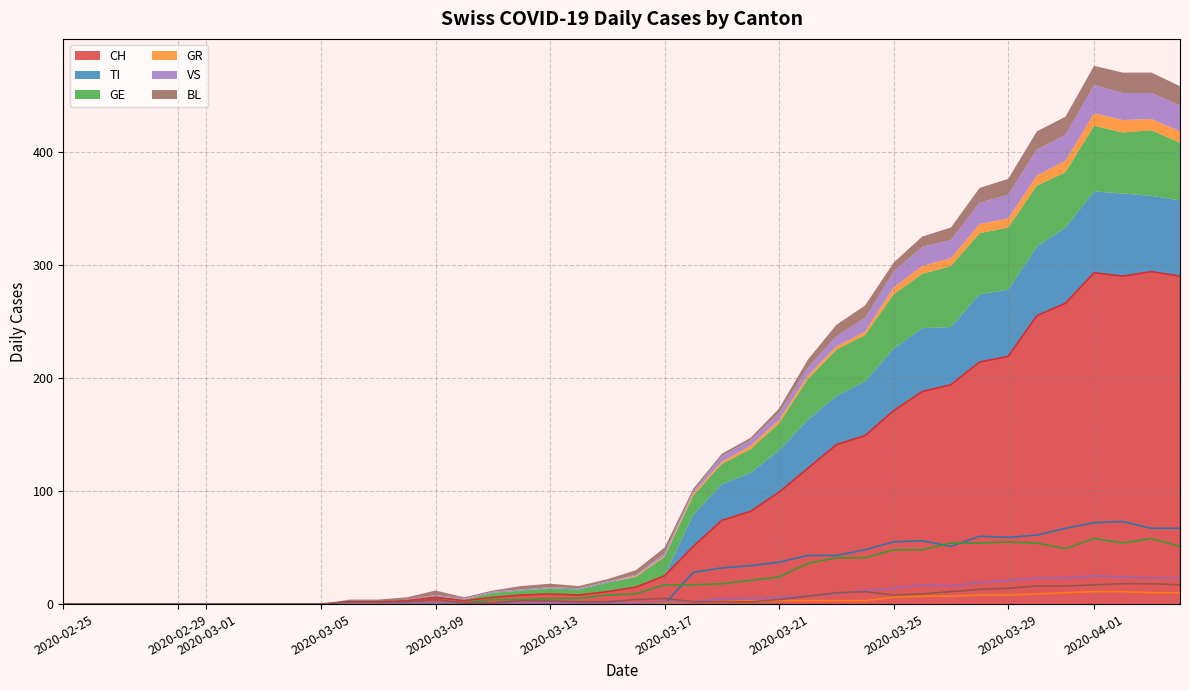

What is the highest value of the CH series?

294